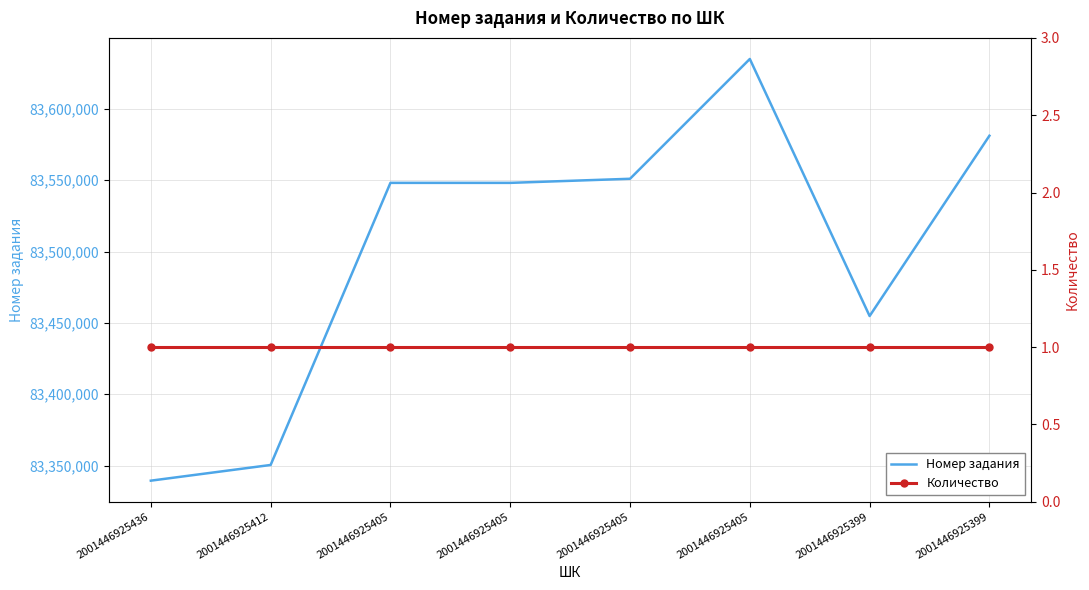

At which category is the sum across all series the highest?

2001446925405